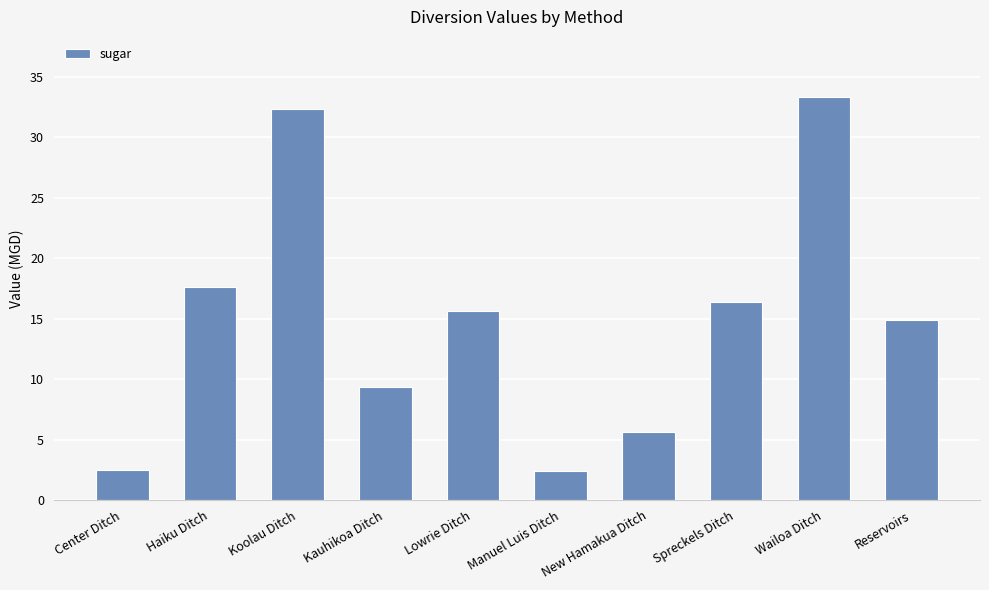

Read the value at Center Ditch.

2.5